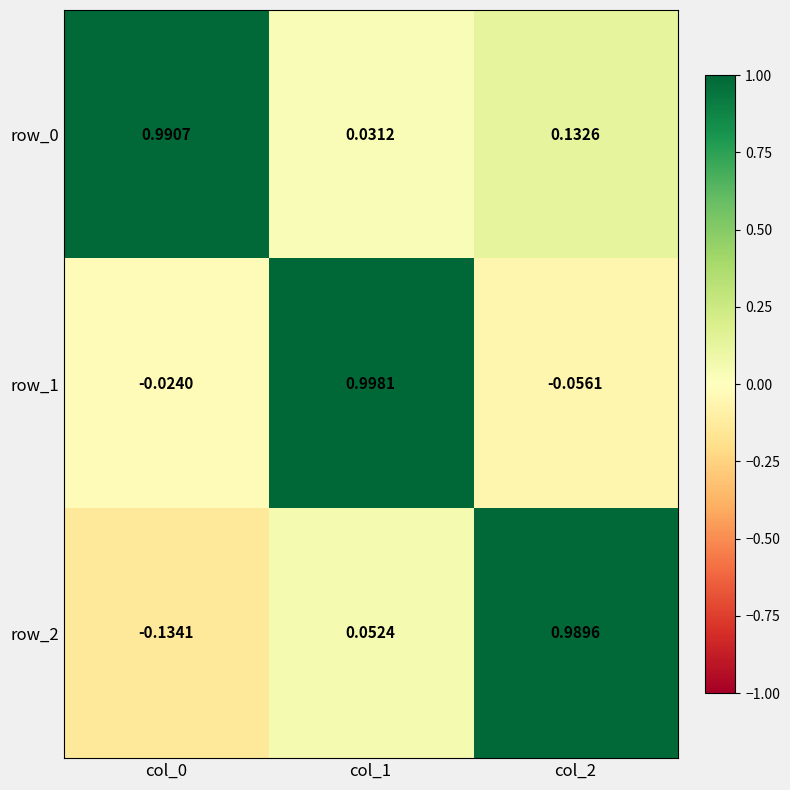

At which category is the sum across all series the highest?

col_1